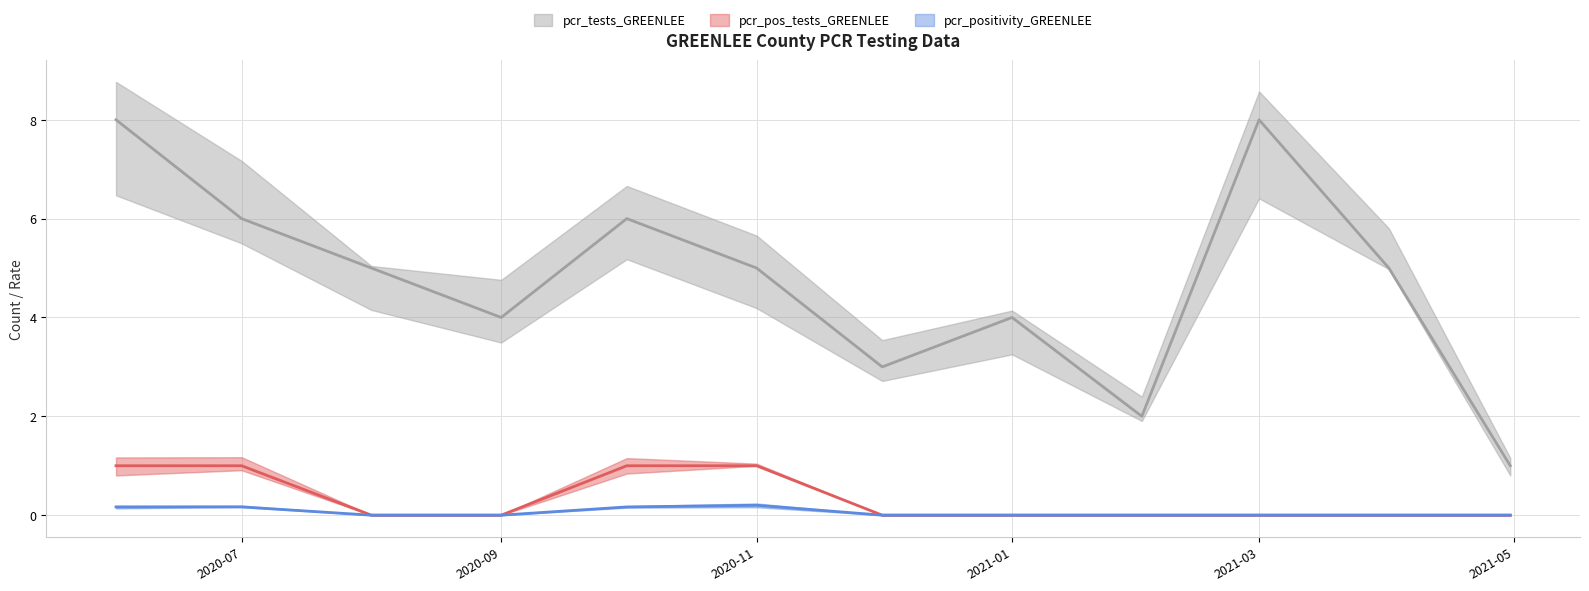

What is the difference between the pcr_tests_GREENLEE values at 2020-09-01 and 2020-08-01?

1.0